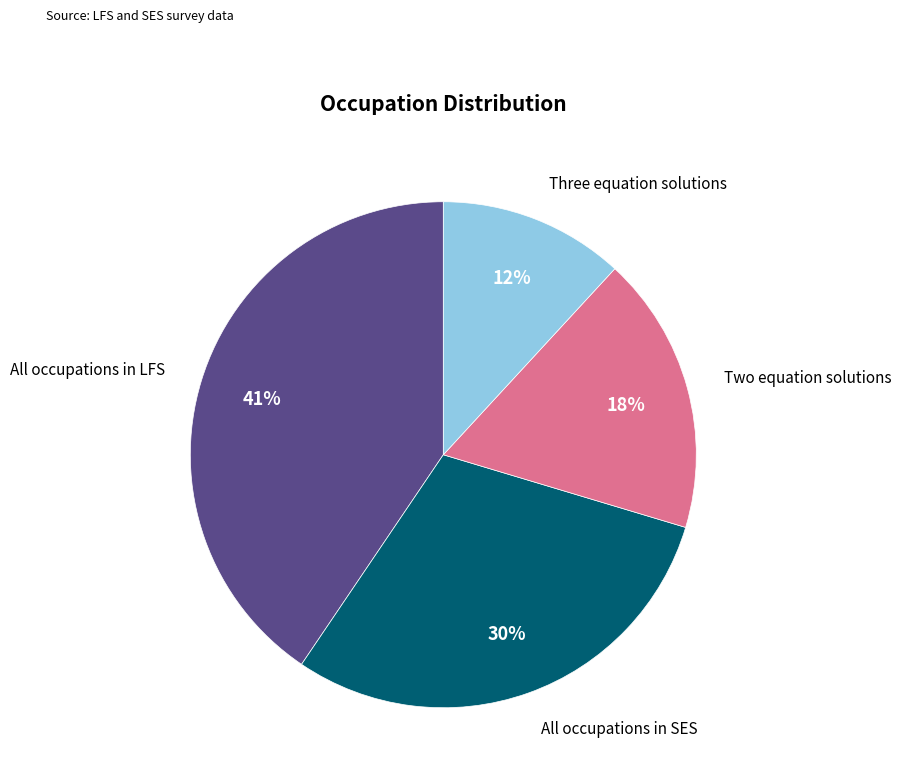

Does any single category account for the majority?

No